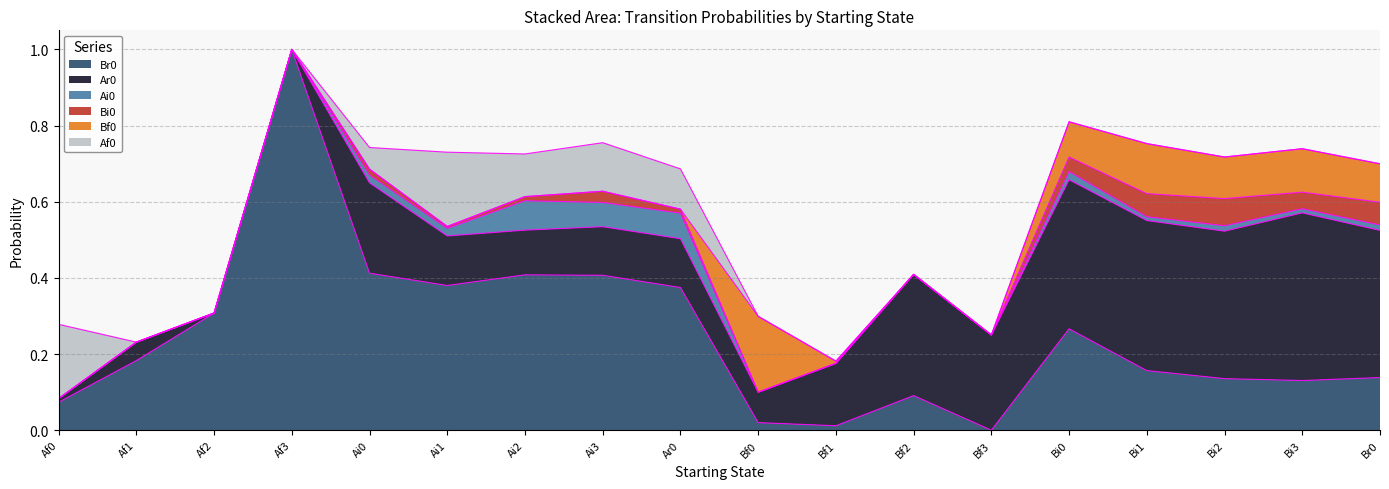

At which category is the sum across all series the highest?

Af3